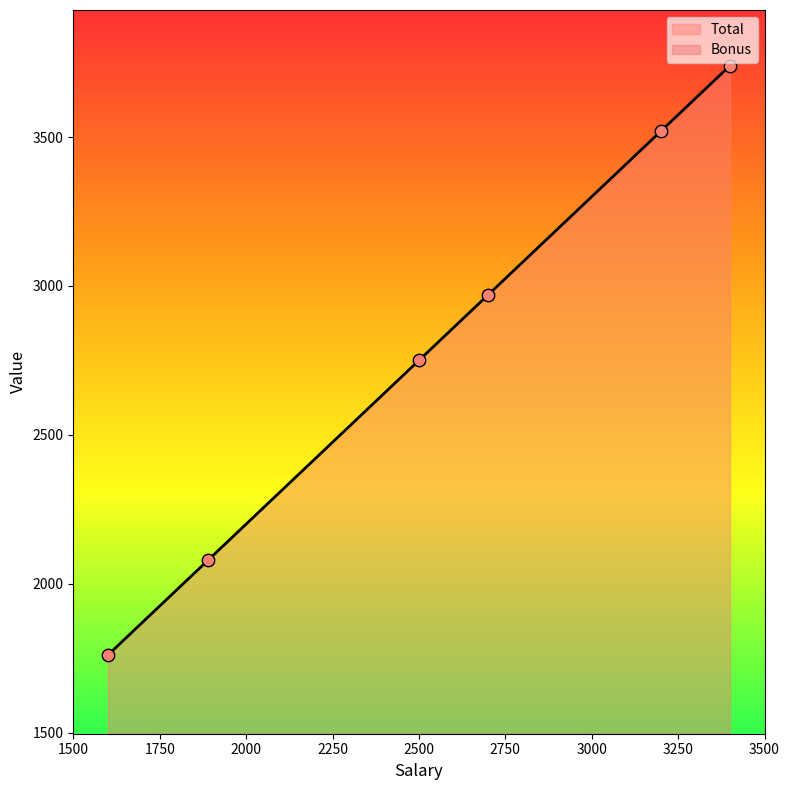

Which series has the widest spread of Y values?

Total